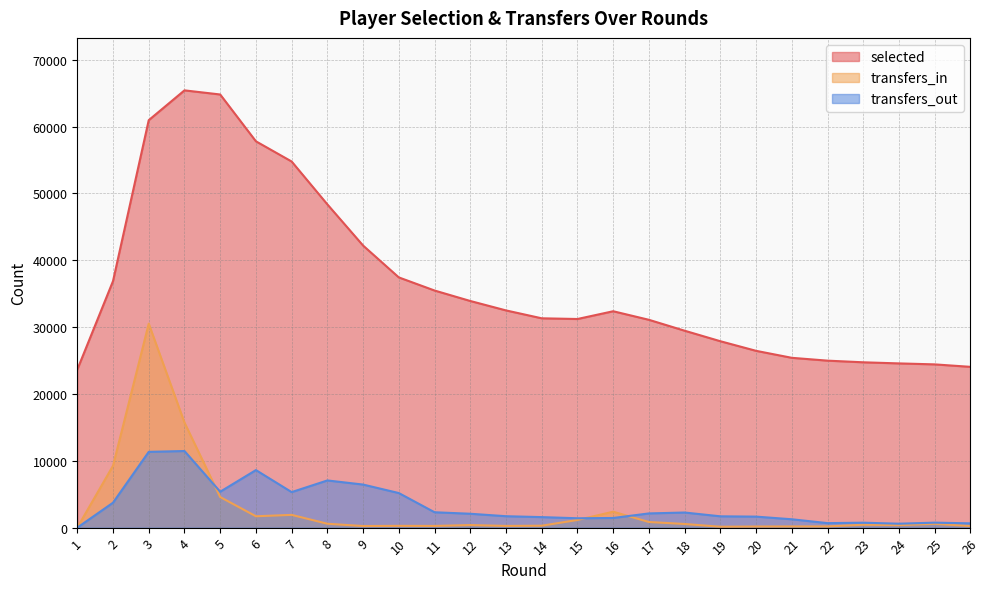

Rank the series at 8 from lowest to highest value.

transfers_in, transfers_out, selected